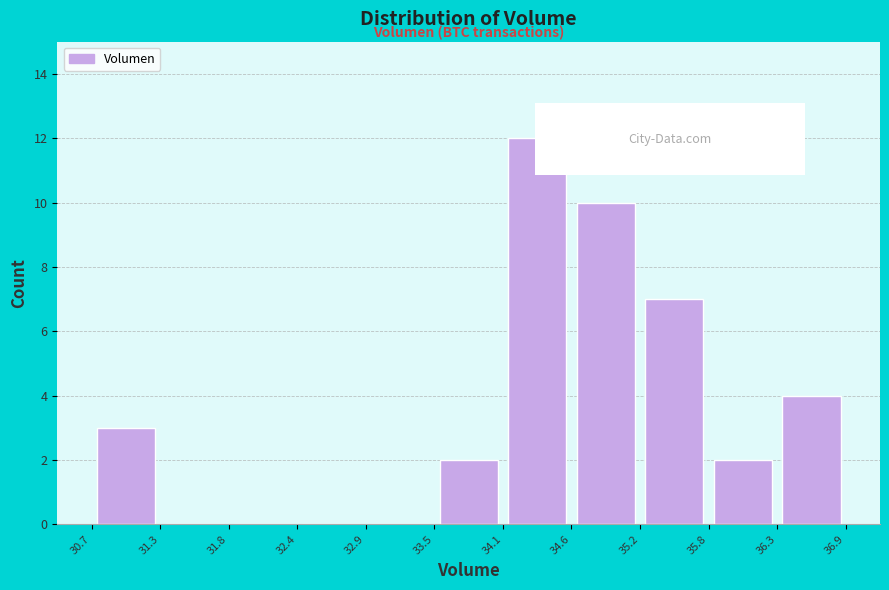

Reading left to right, list every bar in this chart as the range it spans on the x-axis followed by its height. The values are not printed on the chart, so give them approximately, as read against the axis.

30.7 to 31.3: 3
31.3 to 31.8: 0
31.8 to 32.4: 0
32.4 to 32.9: 0
32.9 to 33.5: 0
33.5 to 34.1: 2
34.1 to 34.6: 12
34.6 to 35.2: 10
35.2 to 35.8: 7
35.8 to 36.3: 2
36.3 to 36.9: 4